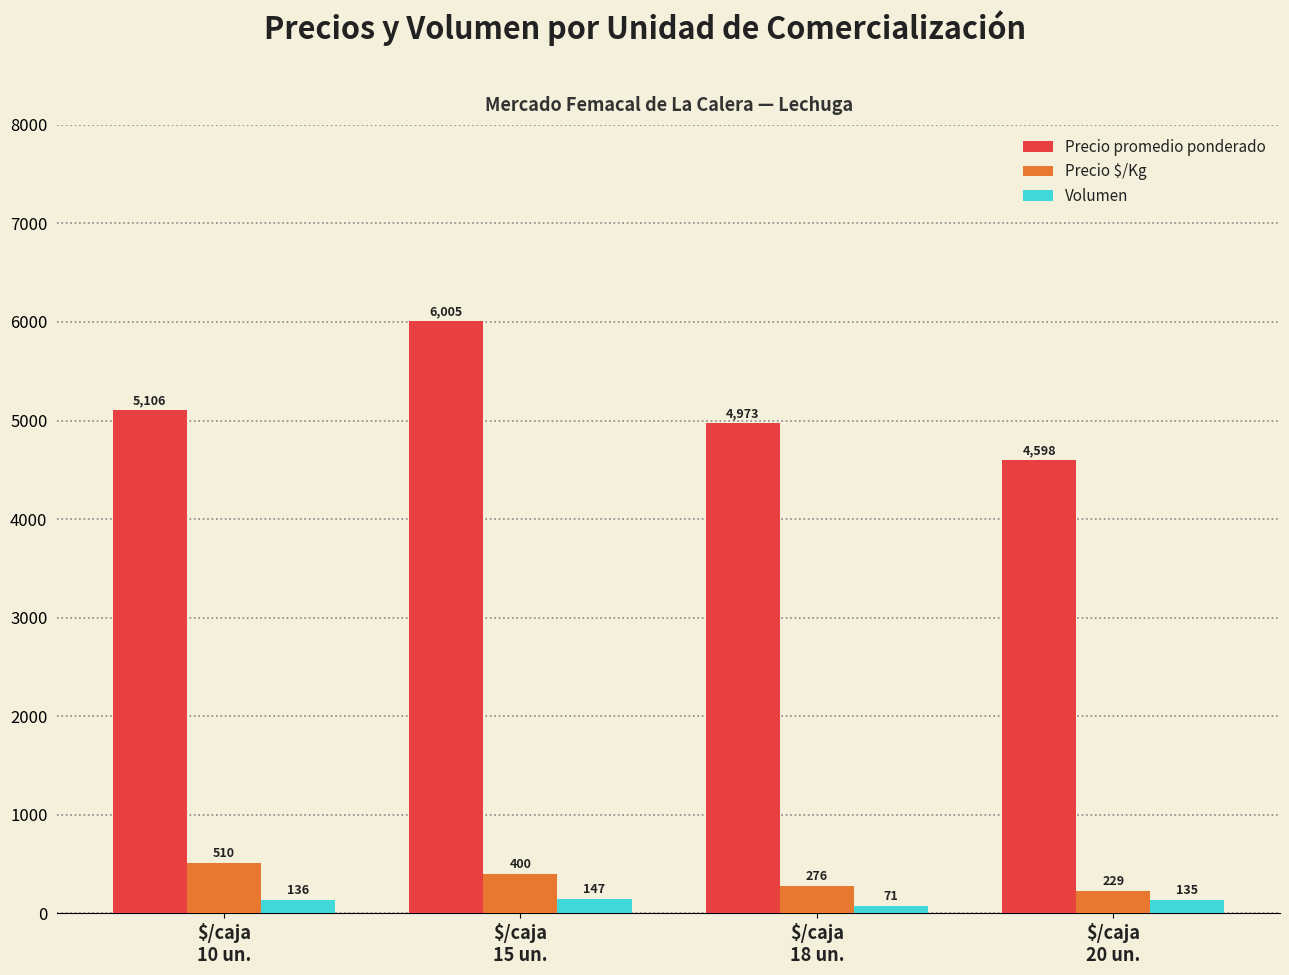

Which series changed the most between $/caja
10 un. and $/caja
15 un.?

Precio promedio ponderado